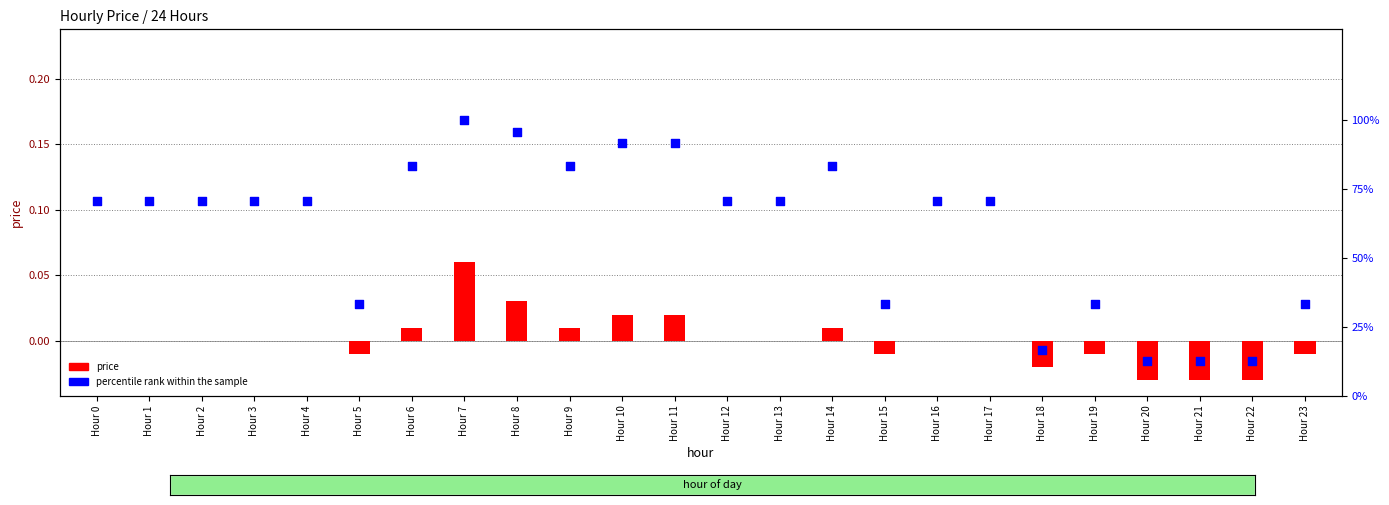

Which series has the largest Y range (max minus min)?

percentile rank within the sample